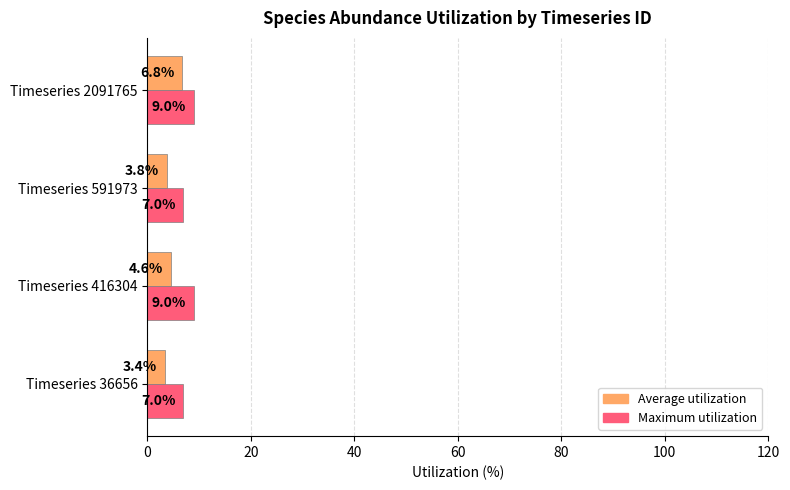

The Average utilization series shows 6.8 at Timeseries 2091765. True or false?

True